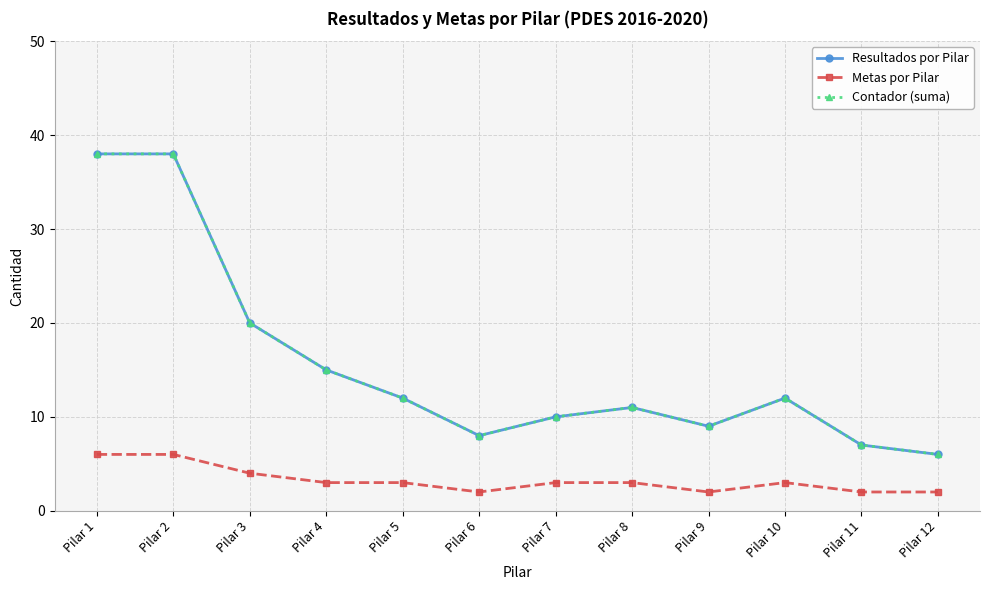

At which category does the chart reach its minimum across all series?

Pilar 6